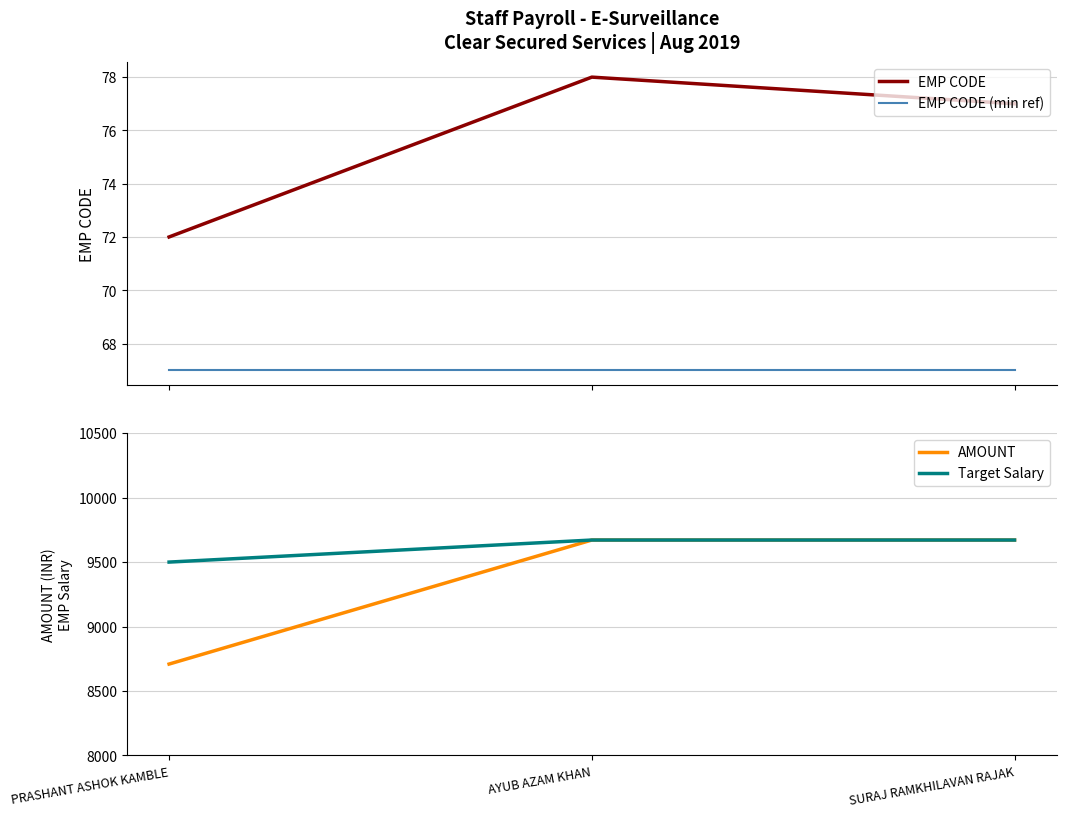

Is this an area chart (filled region under the line)?

No